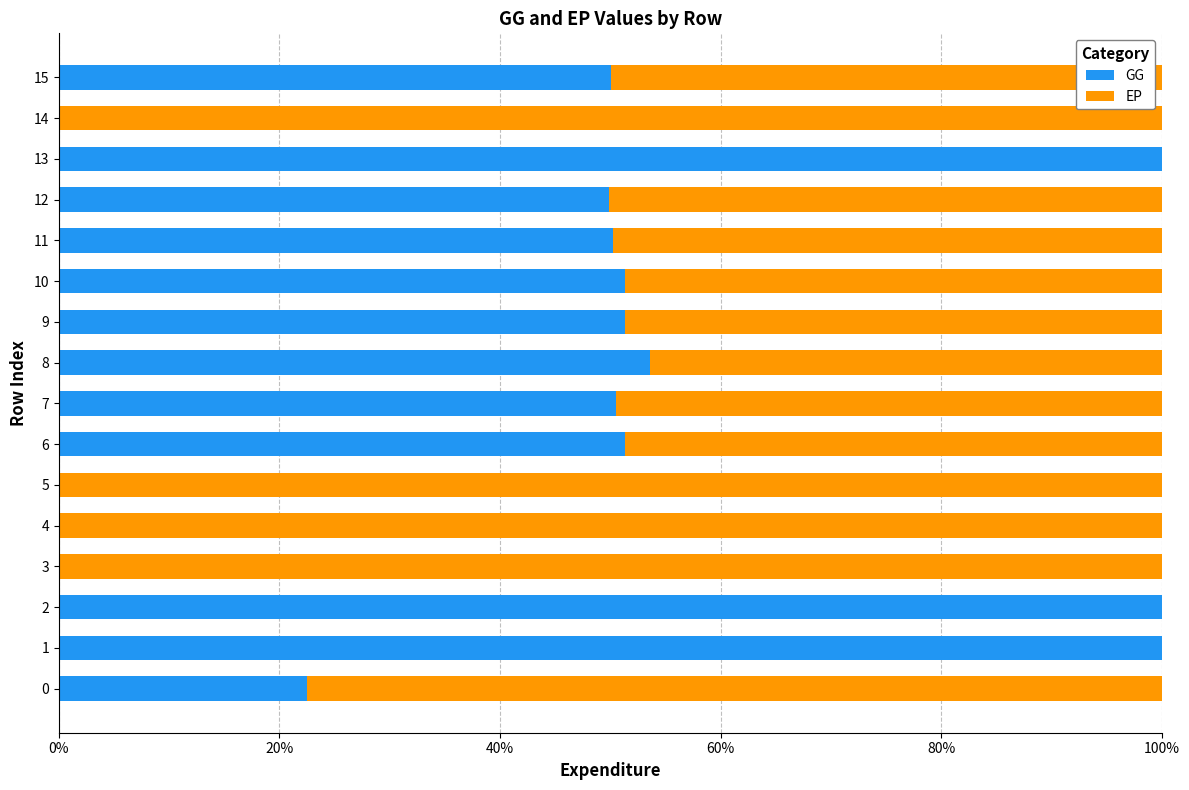

What is the approximate value of GG at 10?

0.5